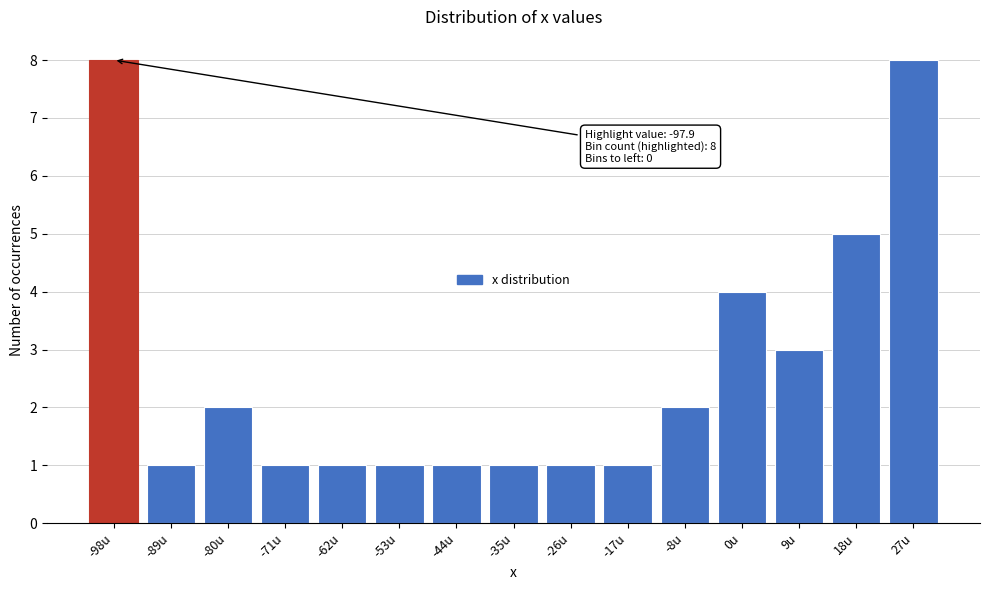

Reading right to left, list all the values displayed in this chart.

27u=8	18u=5	9u=3	0u=4	-8u=2	-17u=1	-26u=1	-35u=1	-44u=1	-53u=1	-62u=1	-71u=1	-80u=2	-89u=1	-98u=8